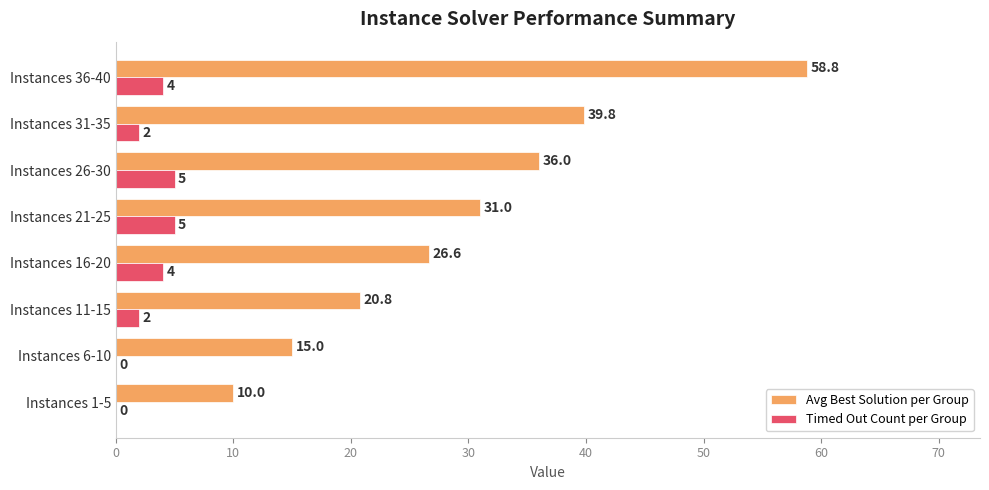

Is it true that Timed Out Count per Group equals 4.0 at Instances 16-20?

True